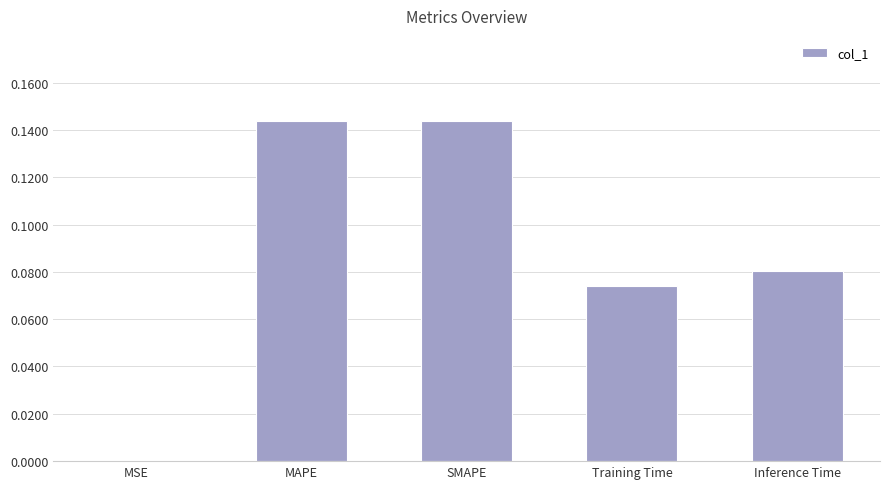

Between Training Time and MSE, which is larger?

Training Time